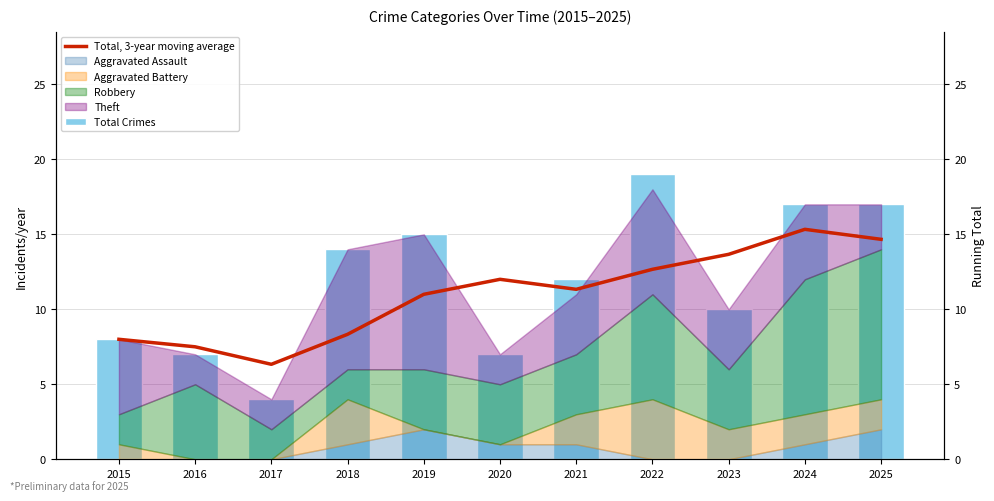

Reading left to right, list all the values displayed in this chart.

Total Crimes: 2015=8.0	2016=7.0	2017=4.0	2018=14.0	2019=15.0	2020=7.0	2021=12.0	2022=19.0	2023=10.0	2024=17.0	2025=17.0
Total, 3-year moving average: 2015=8.0	2016=7.5	2017=6.3	2018=8.3	2019=11.0	2020=12.0	2021=11.3	2022=12.7	2023=13.7	2024=15.3	2025=14.7